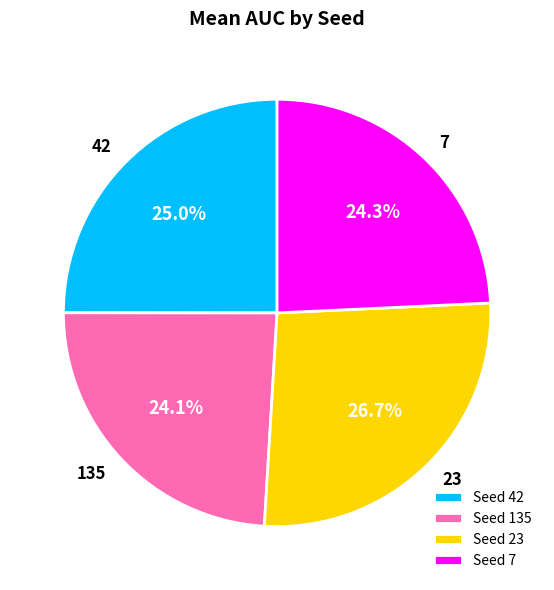

What percentage is the 42 slice, to the nearest percent?

25%